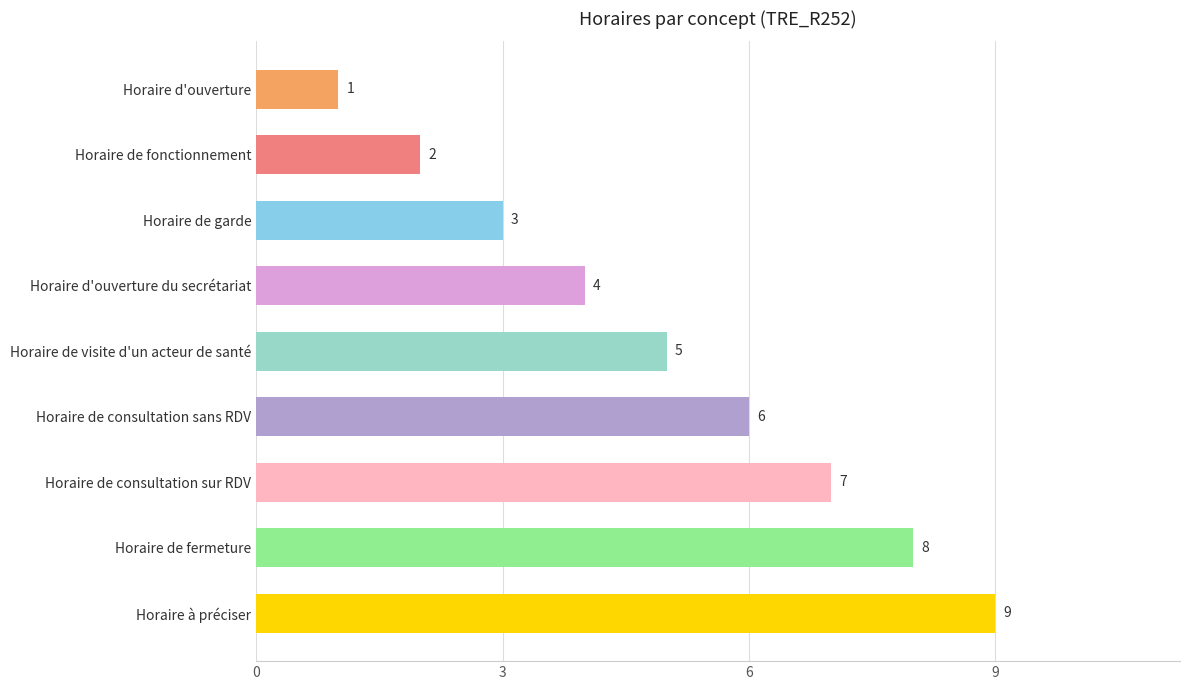

The chart shows a value of 5 at Horaire de visite d'un acteur de santé. True or false?

True